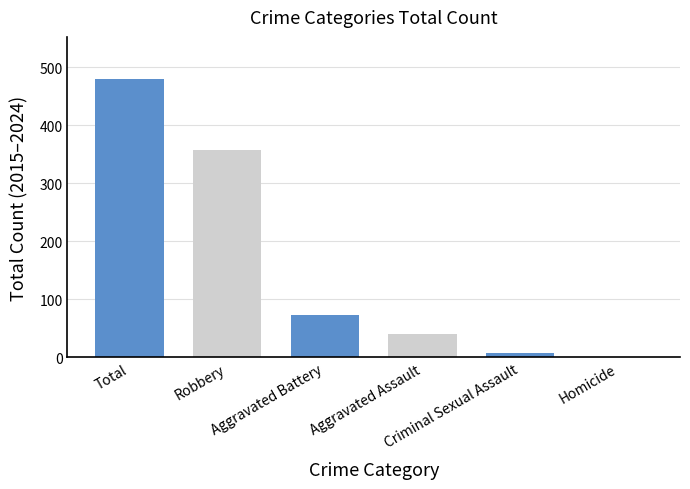

Which has a higher value, Robbery or Aggravated Assault?

Robbery